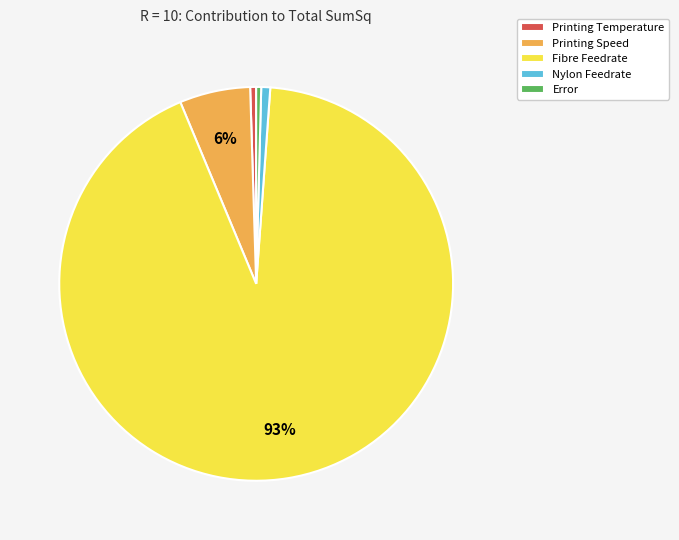

Is there a majority slice in this chart?

Yes